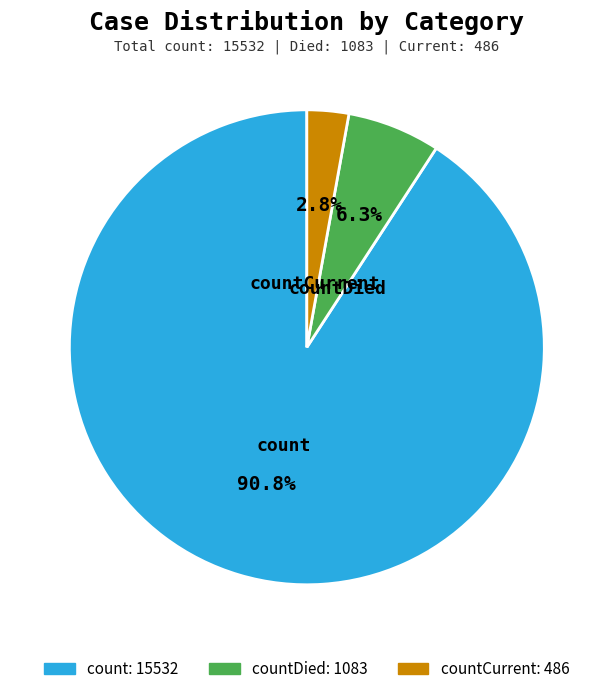

Is countDied the majority of the pie?

No